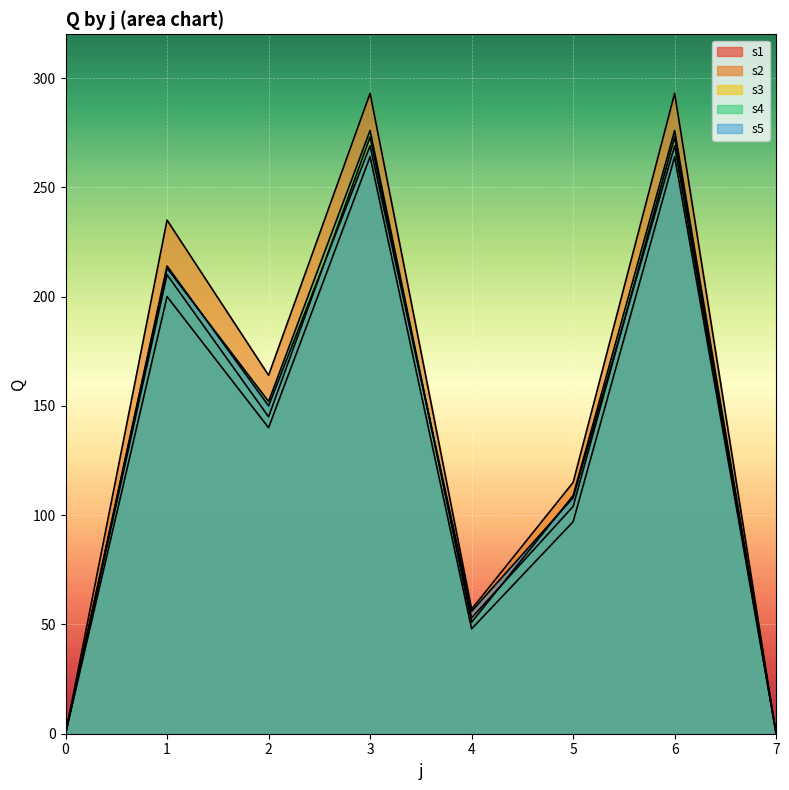

Reading left to right, transcribe all the data shown in this chart.

s1: 0	200	140	264	48	97	264	0
s2: 0	235	164	293	57	115	293	0
s3: 0	210	145	273	53	104	273	0
s4: 0	213	152	276	51	109	276	0
s5: 0	214	150	269	56	108	269	0